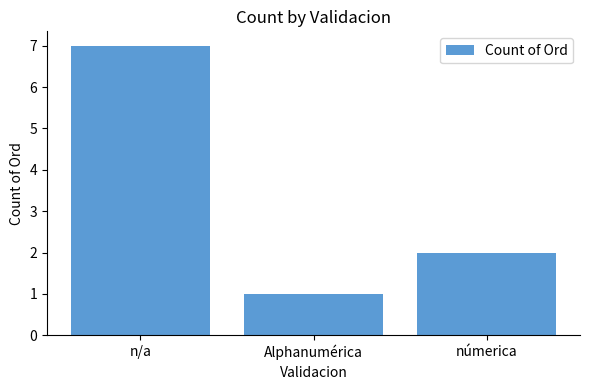

Rank the categories by value from lowest to highest.

Alphanumérica, númerica, n/a